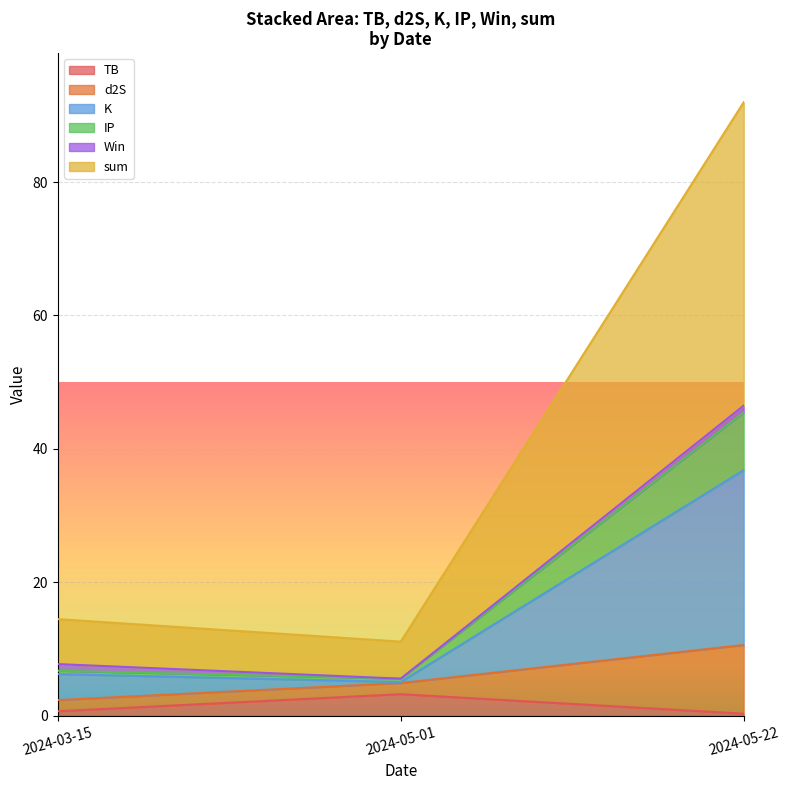

What is the maximum value for TB?

3.2